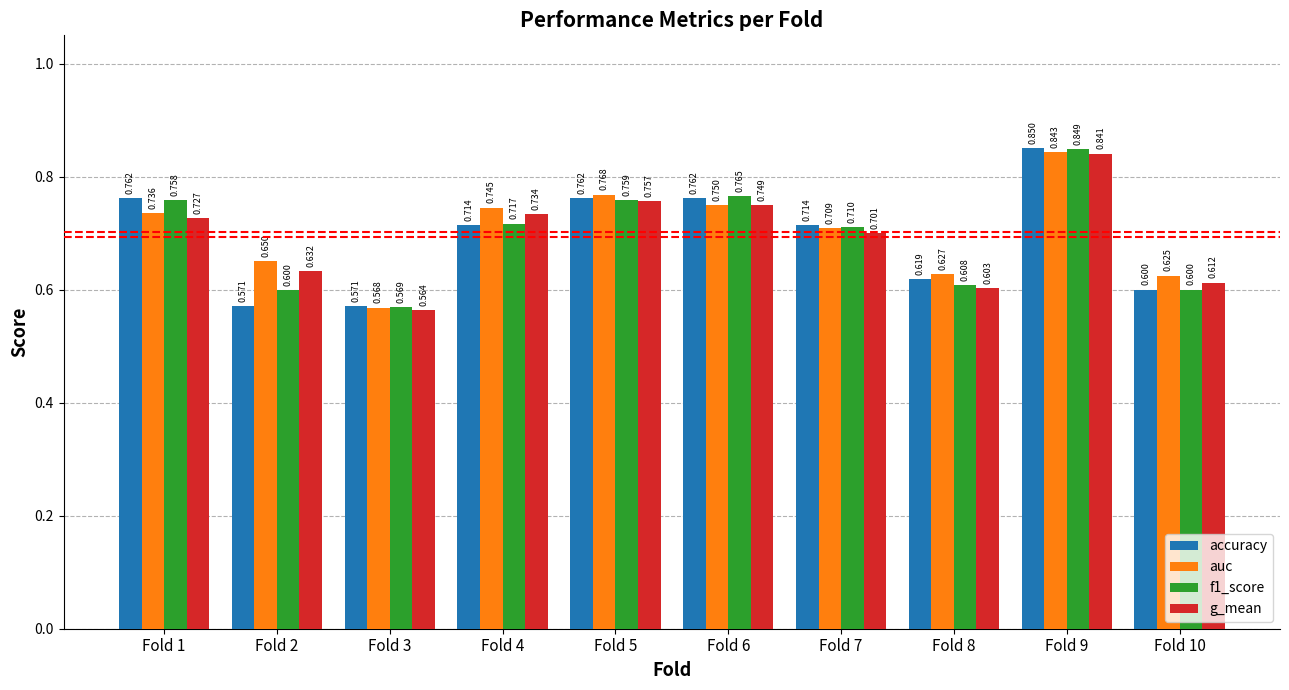

What are all the series names shown in the legend?

accuracy, auc, f1_score, g_mean